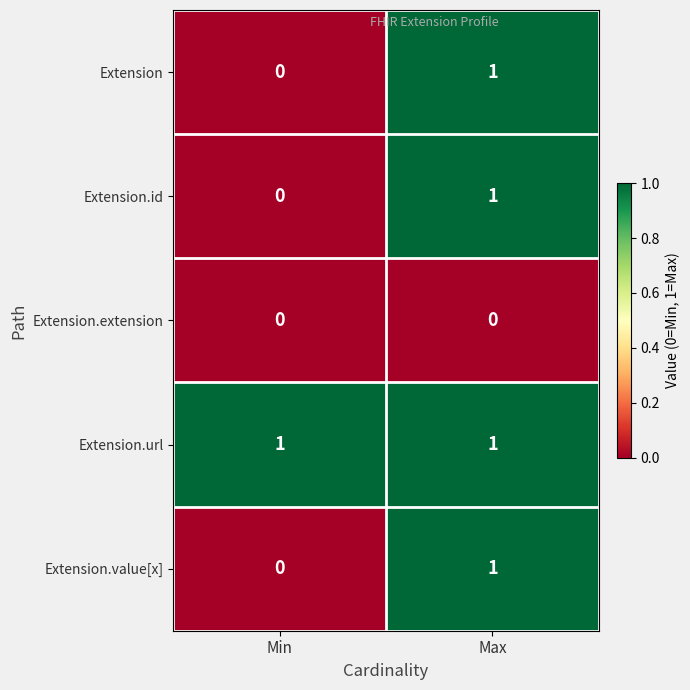

Which series has the largest total across all categories?

Extension.url